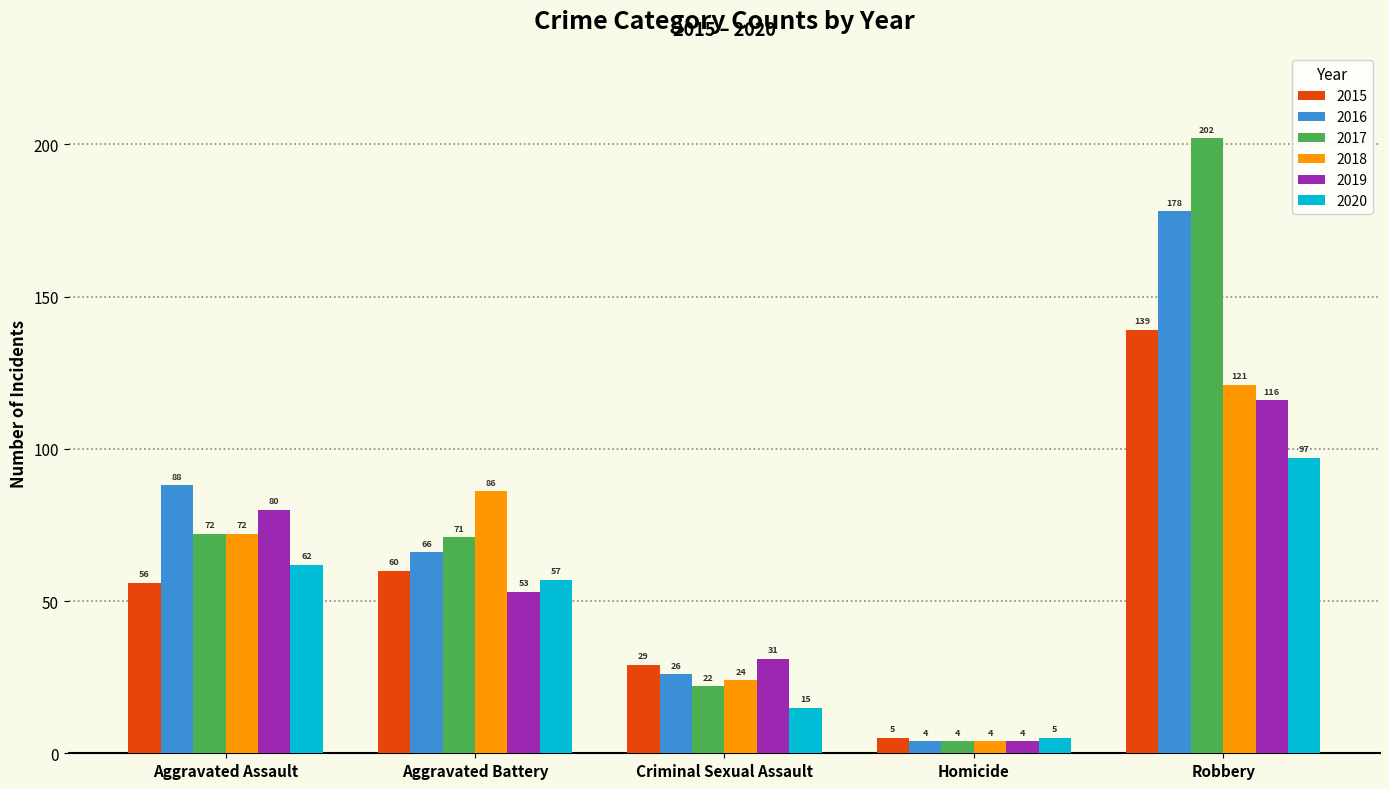

What position from the right is Criminal Sexual Assault?

3